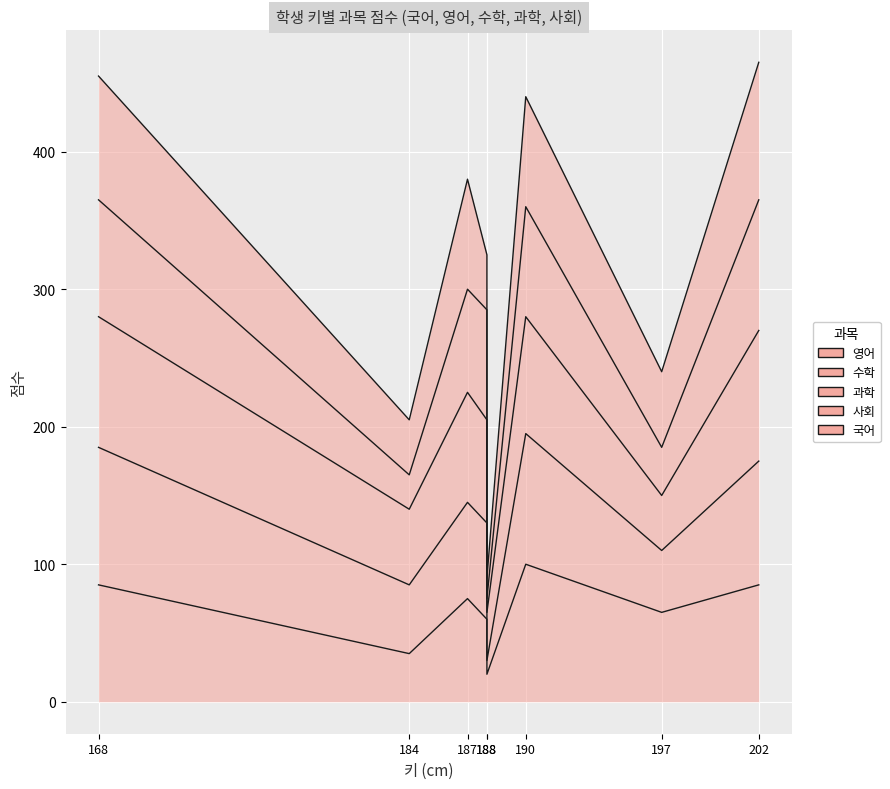

The value of 국어 at 202 is 465. True or false?

True